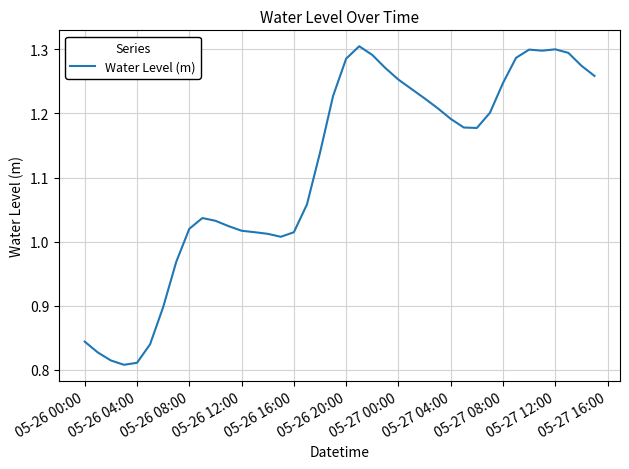

What is the difference between the maximum and minimum values?

0.5